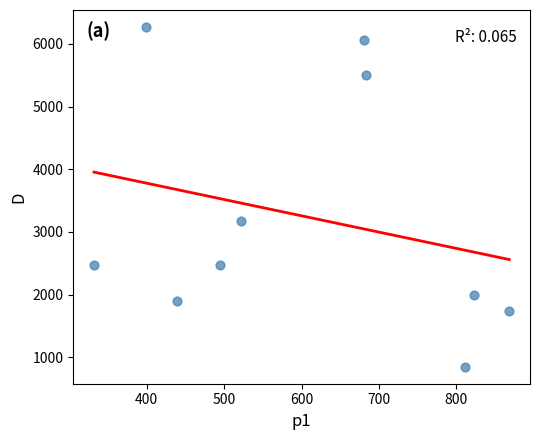

What is the range of Y values (max minus min)?

5422.4